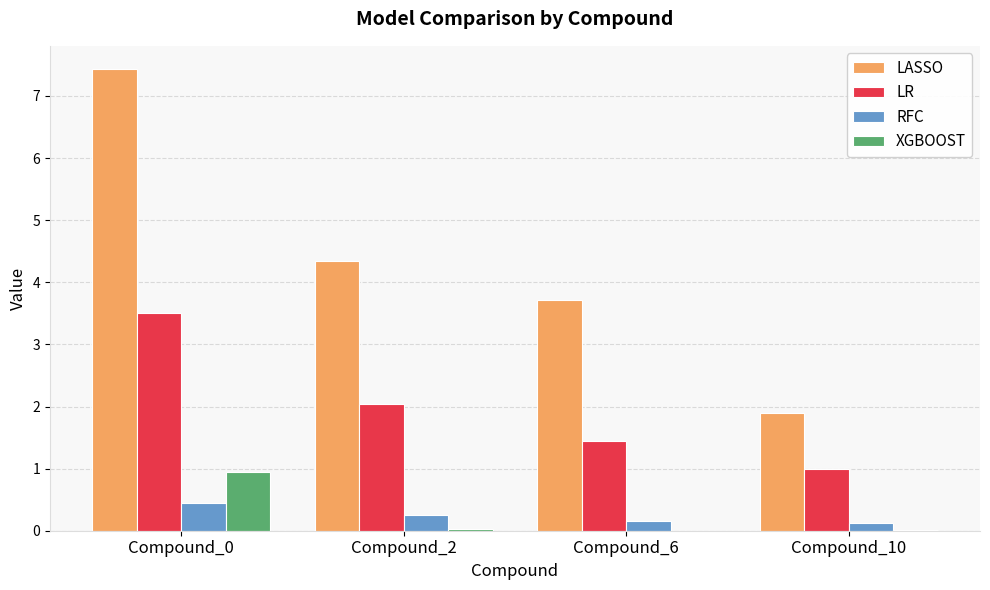

Between Compound_0 and Compound_2, which series saw the biggest shift?

LASSO